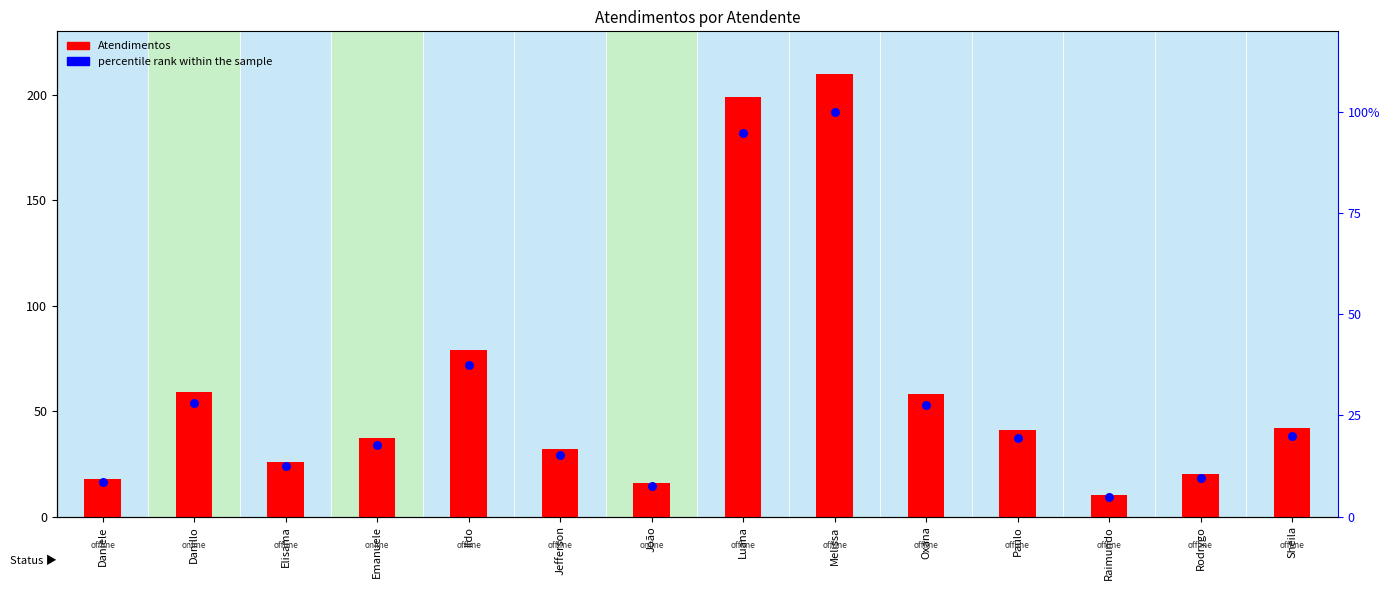

What are all the series names shown in the legend?

Atendimentos, percentile rank within the sample